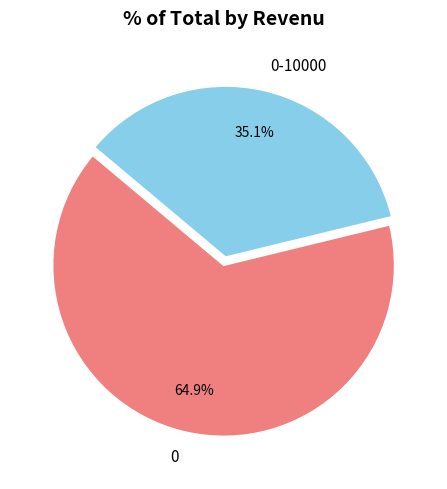

Is the sum of 0 and 0-10000 greater than half?

Yes